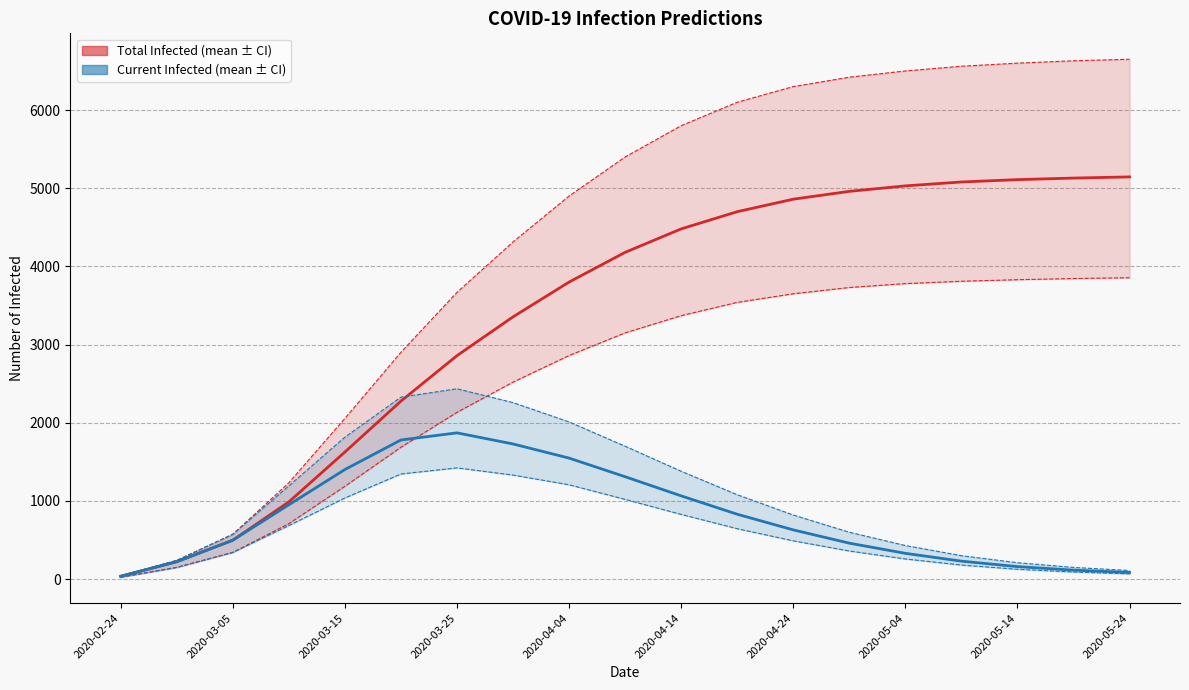

The predicted_current_infected_mean series shows 335 at 2020-03-25. True or false?

False